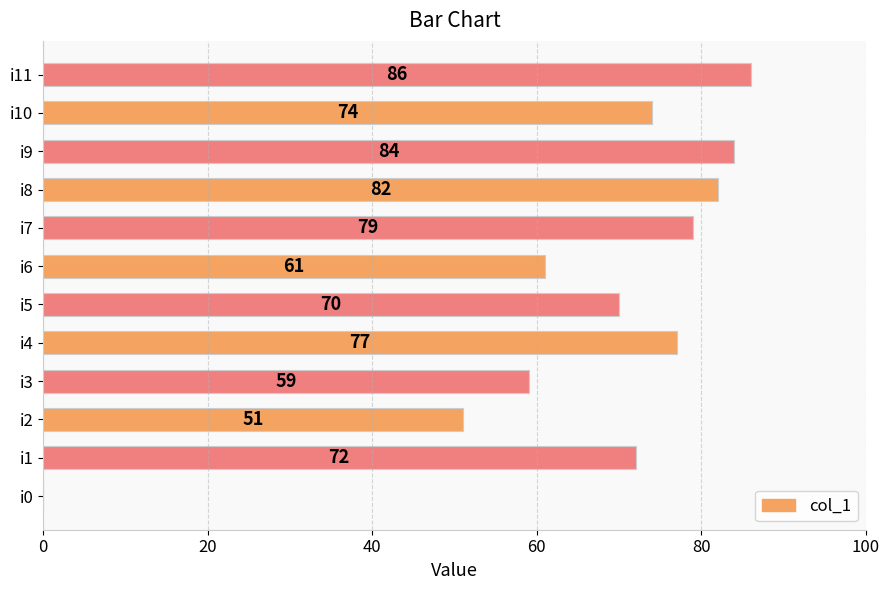

What is the sum of the values at i5 and i10?

144